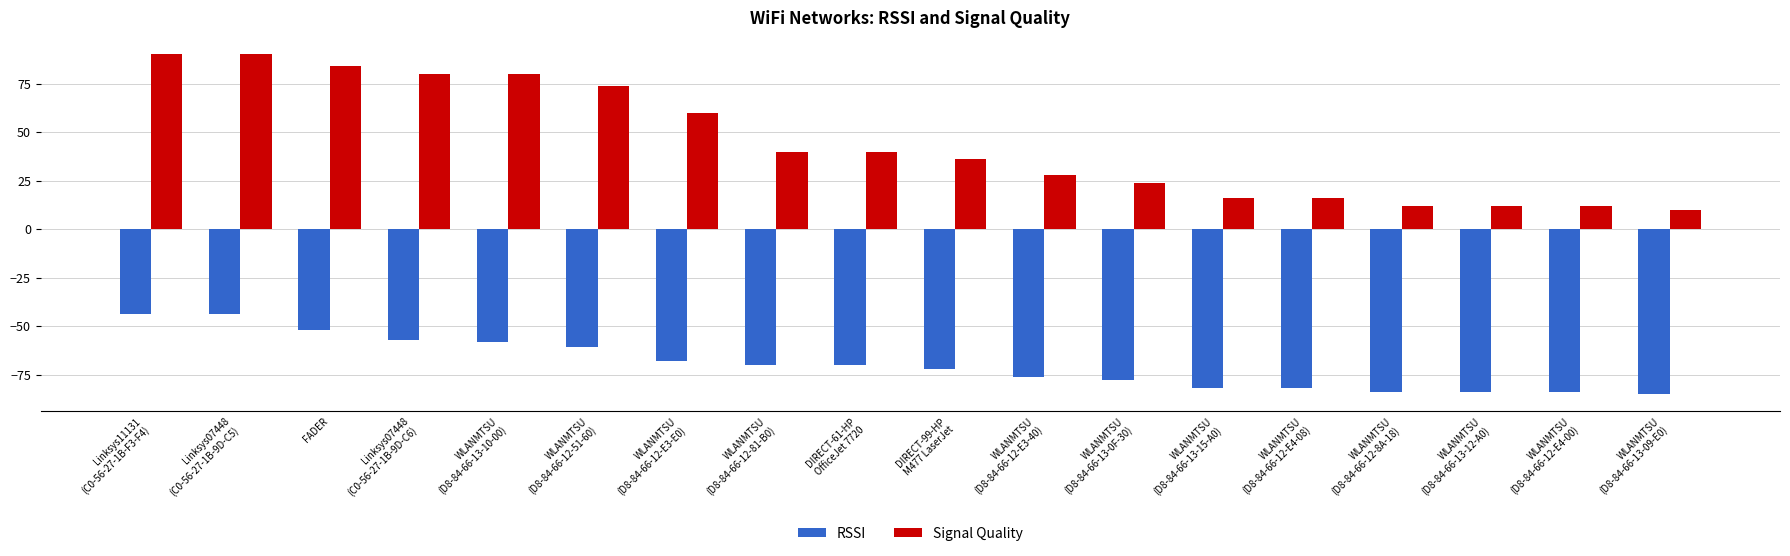

Rank the series at WLANMTSU
(D8-84-66-12-8A-18) from lowest to highest value.

RSSI, Signal Quality